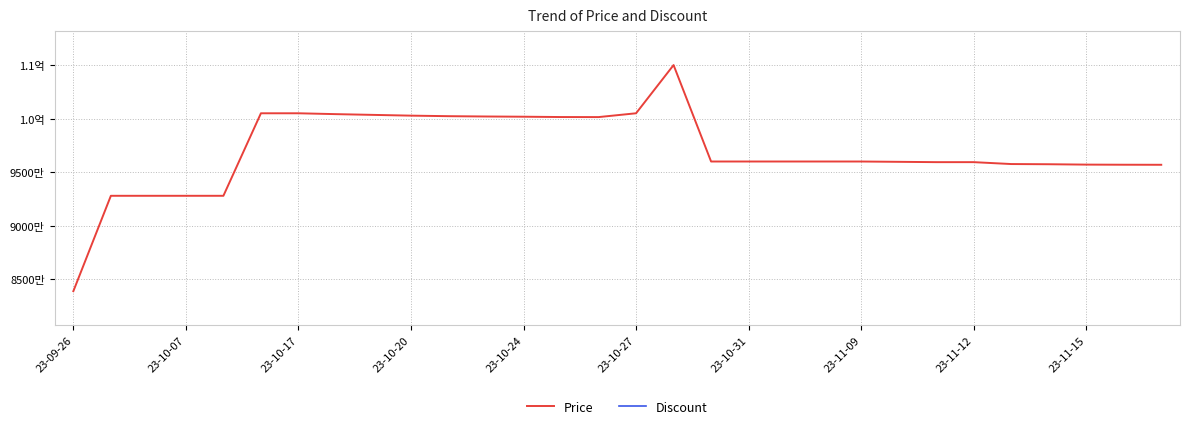

At which label does Price reach its peak?

16